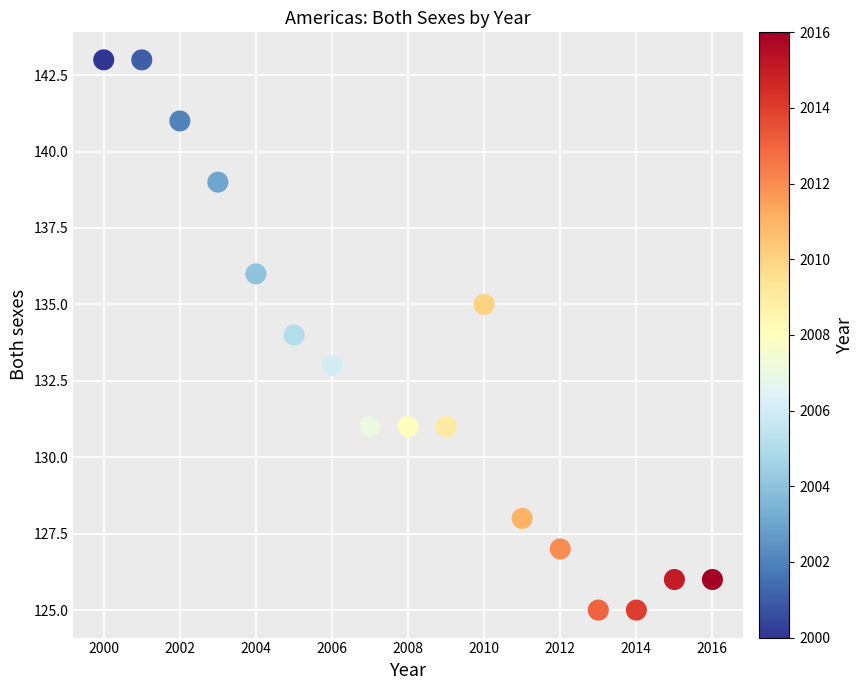

What is the range of Y values (max minus min)?

18